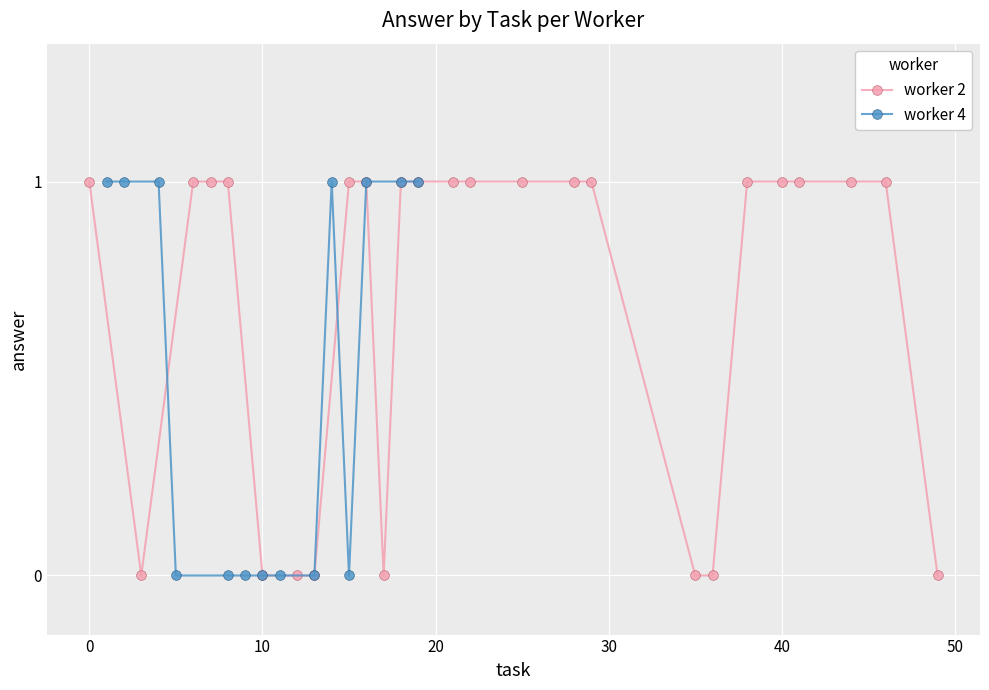

How many data points in worker 2 are less than 1?

8